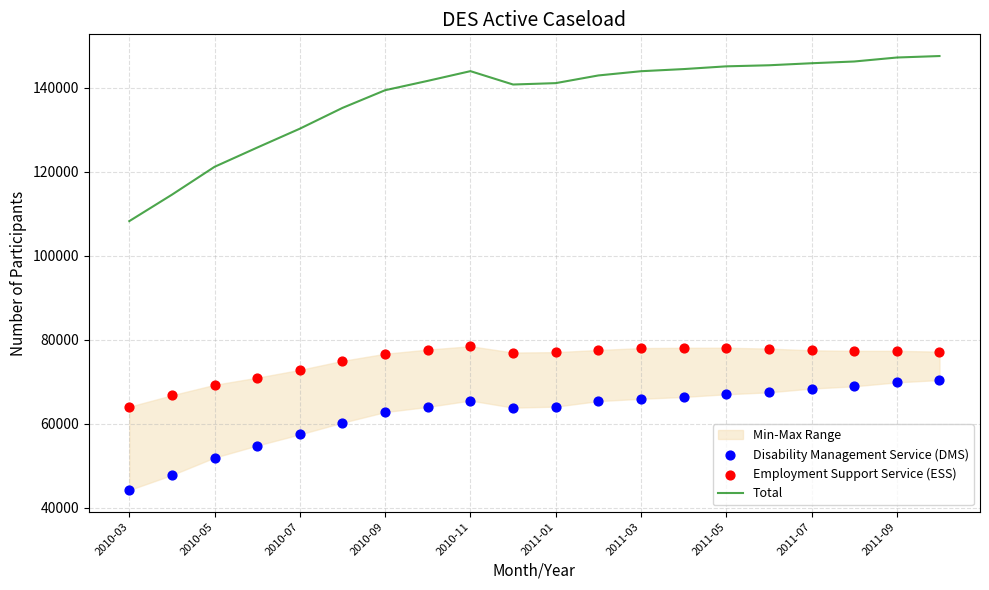

Which series has the widest spread of Y values?

Total